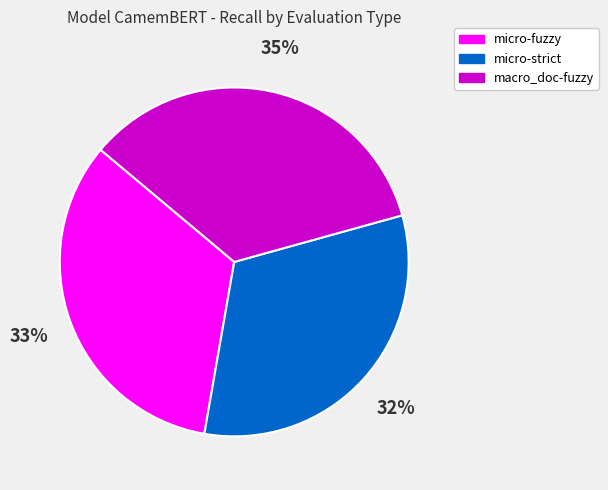

To the nearest percent, what is the average slice percentage?

33%